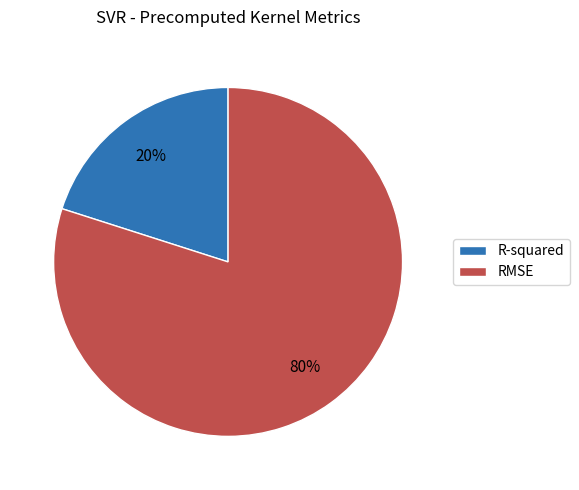

Which category has the smallest portion of the pie?

R-squared